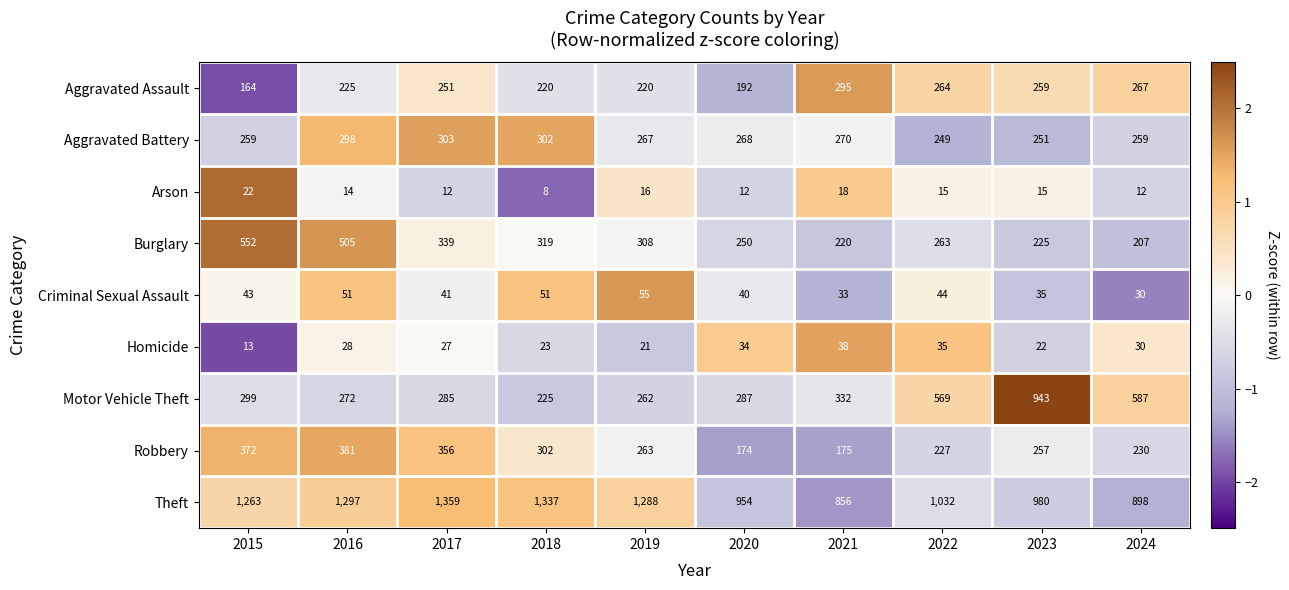

At how many categories does at least one series exceed 780?

10